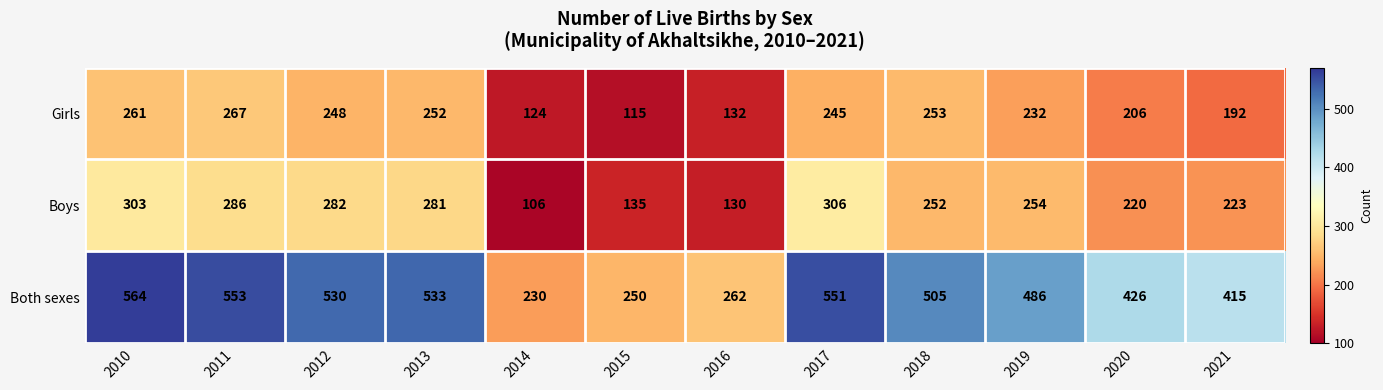

Between 2015 and 2017, which series saw the biggest shift?

Both sexes